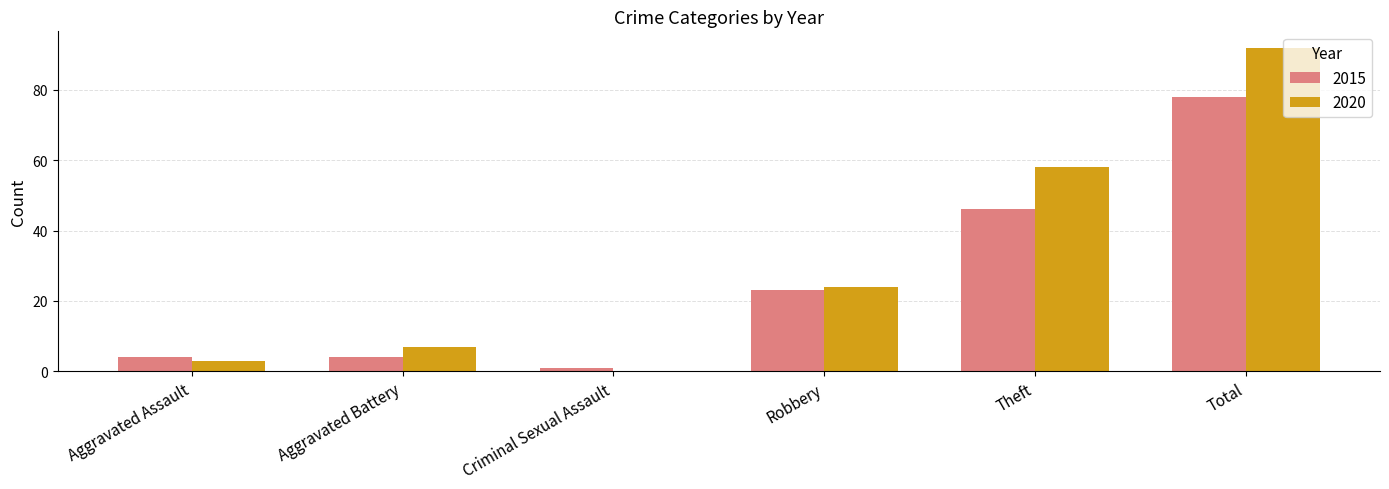

What is the total value across all series at Aggravated Battery?

11